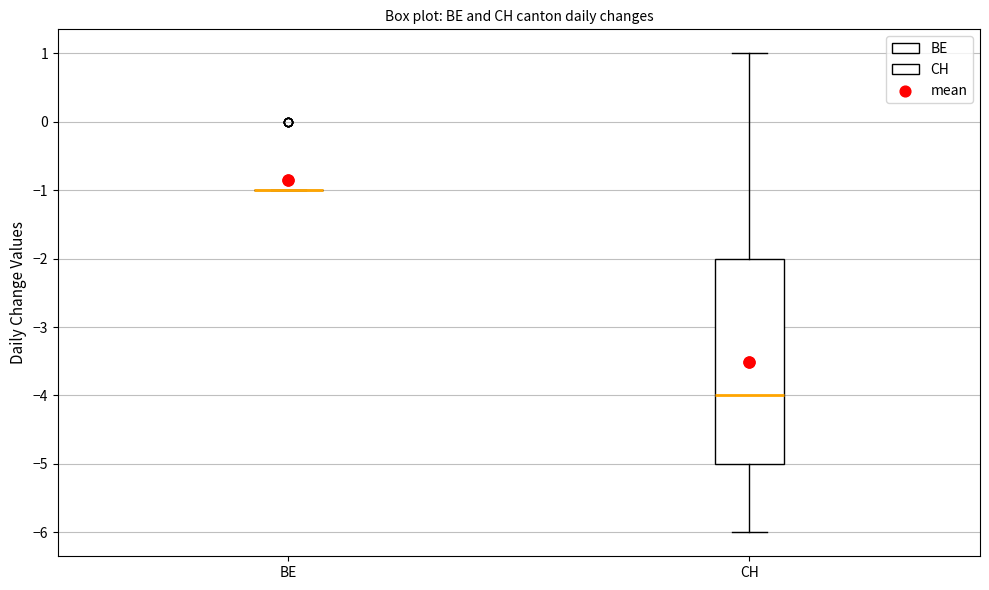

Which box is the tallest, from its lower edge to its upper edge?

CH